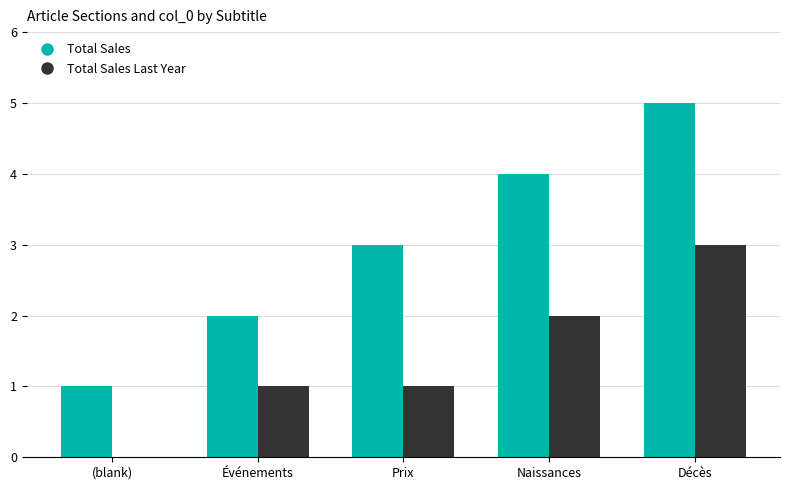

What is the spread (max minus min) of values at (blank)?

1